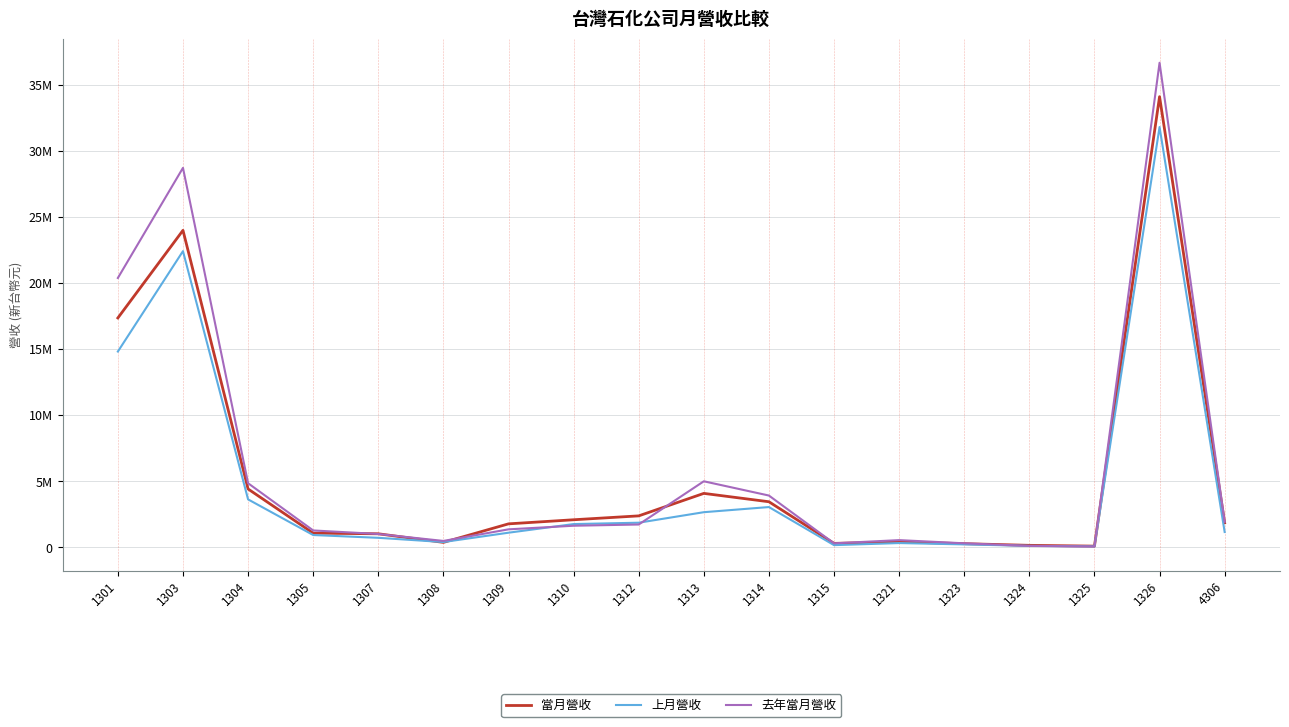

The 上月營收 series shows 26933 at 1324. True or false?

False